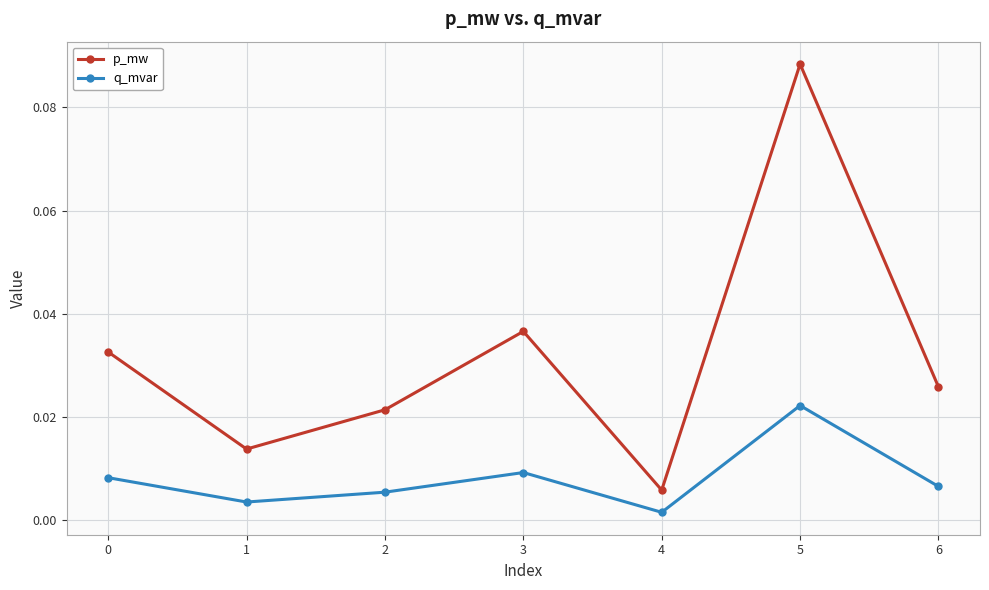

Which category has the highest value in the q_mvar series?

5